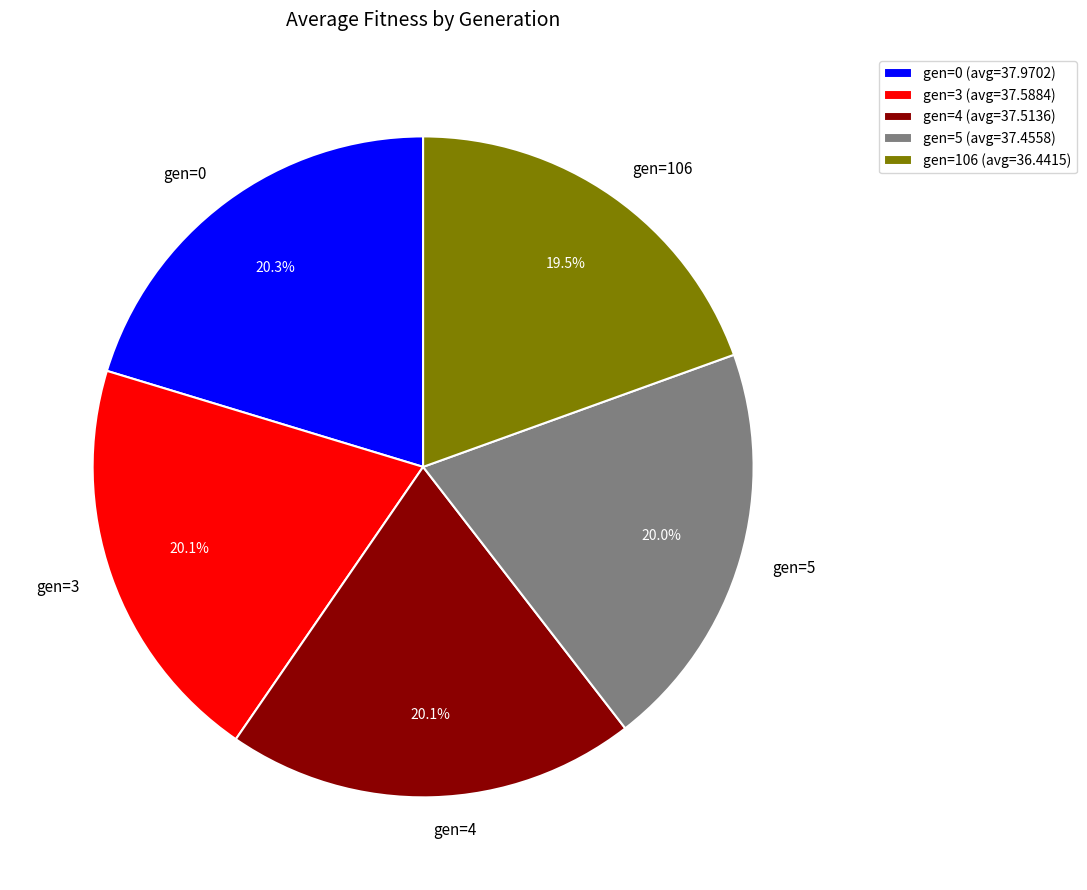

Count the number of slices in the pie.

5